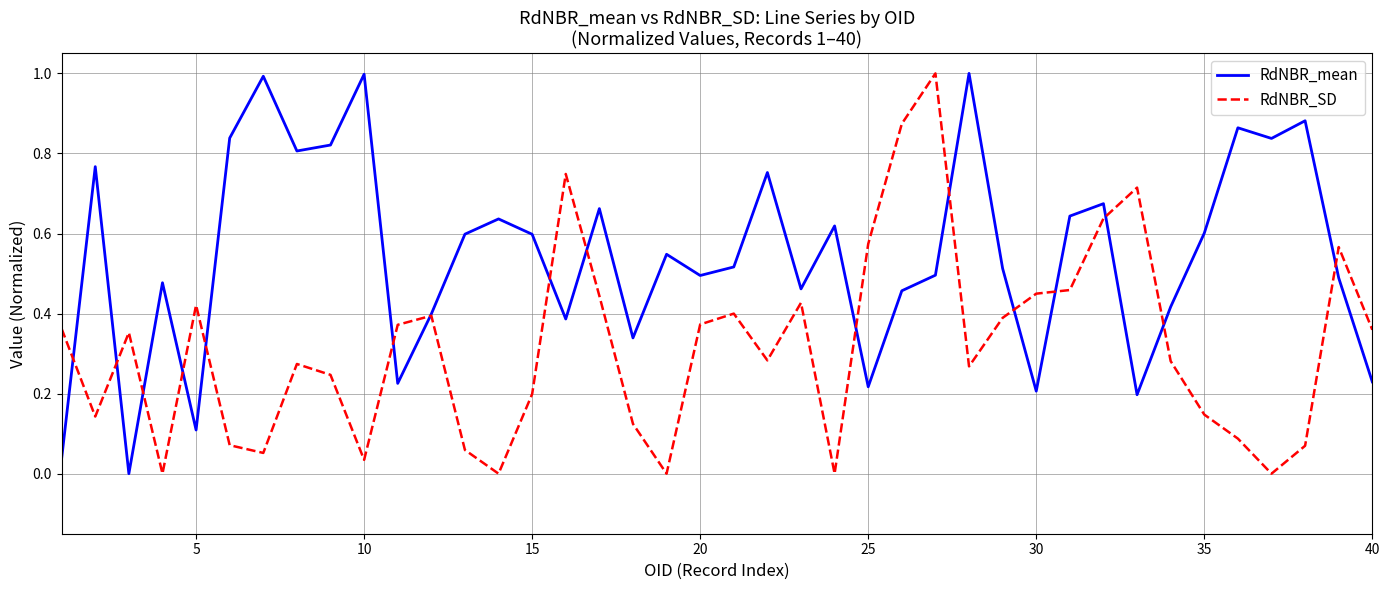

What is the difference between the maximum and minimum values in the RdNBR_SD series?

1.0